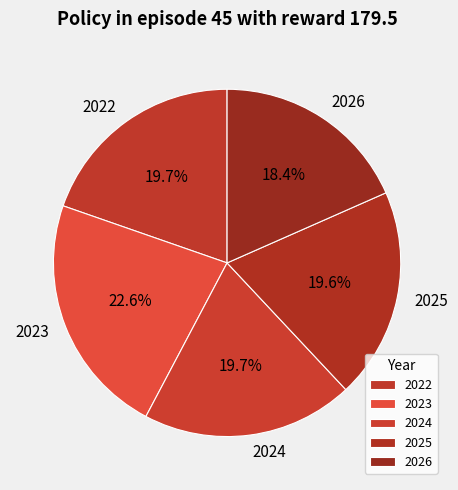

What percentage is the 2026 slice, to the nearest percent?

18%